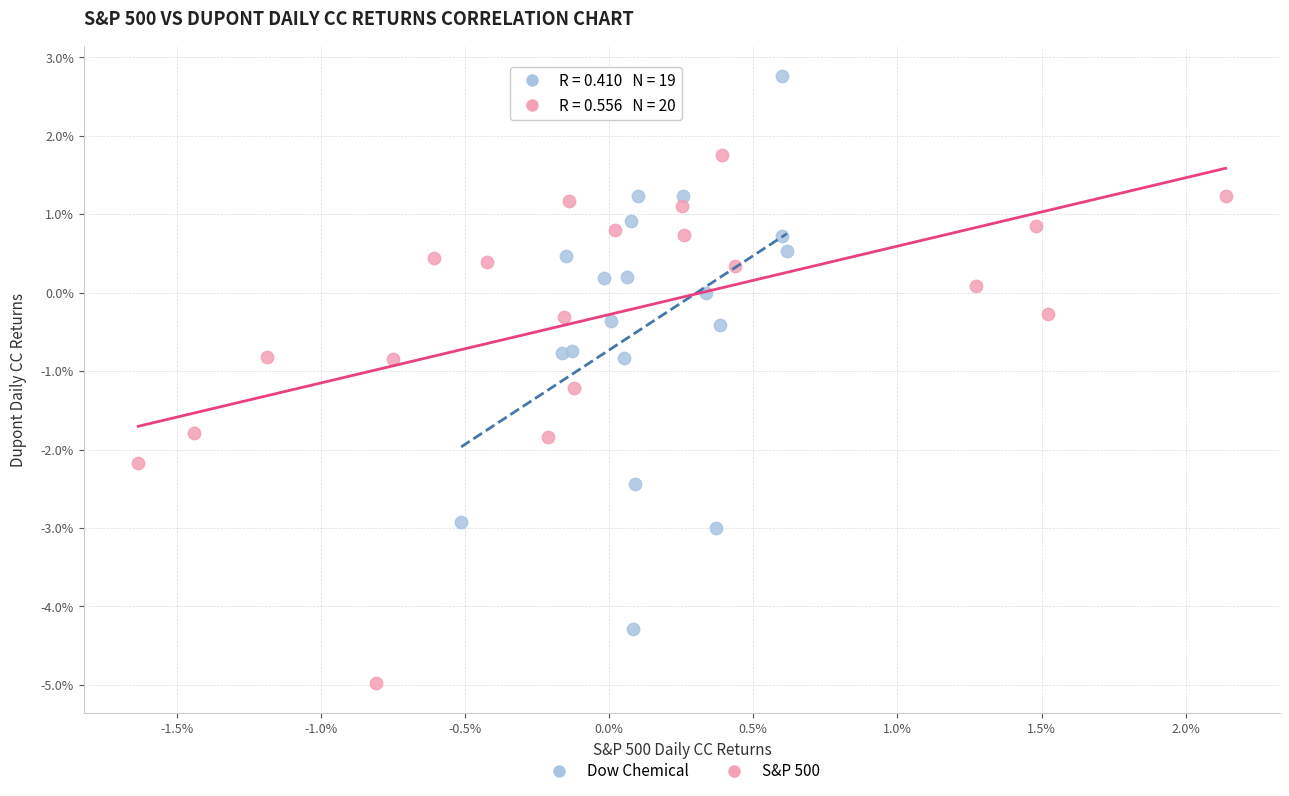

Which series has the largest Y range (max minus min)?

Dow Chemical